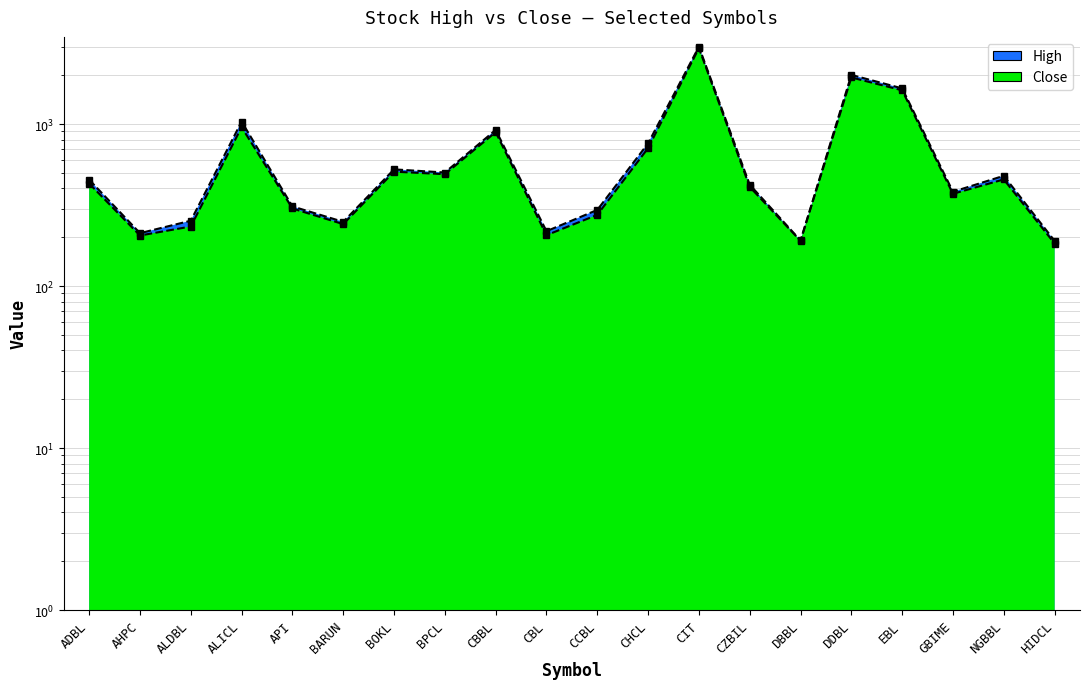

What is the maximum value for Close?

2943